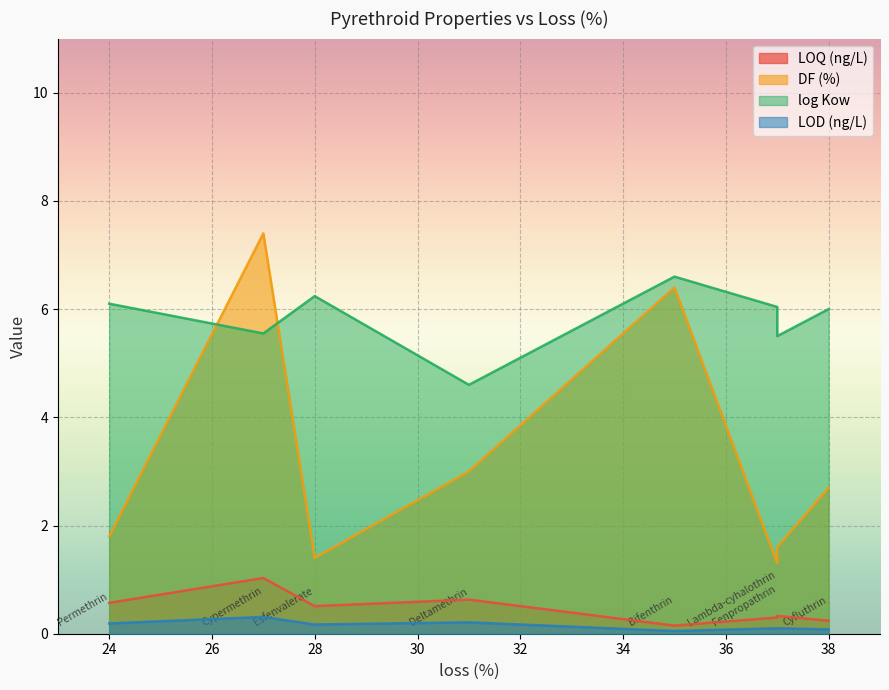

Between Cypermethrin and Bifenthrin, which is larger?

Cypermethrin